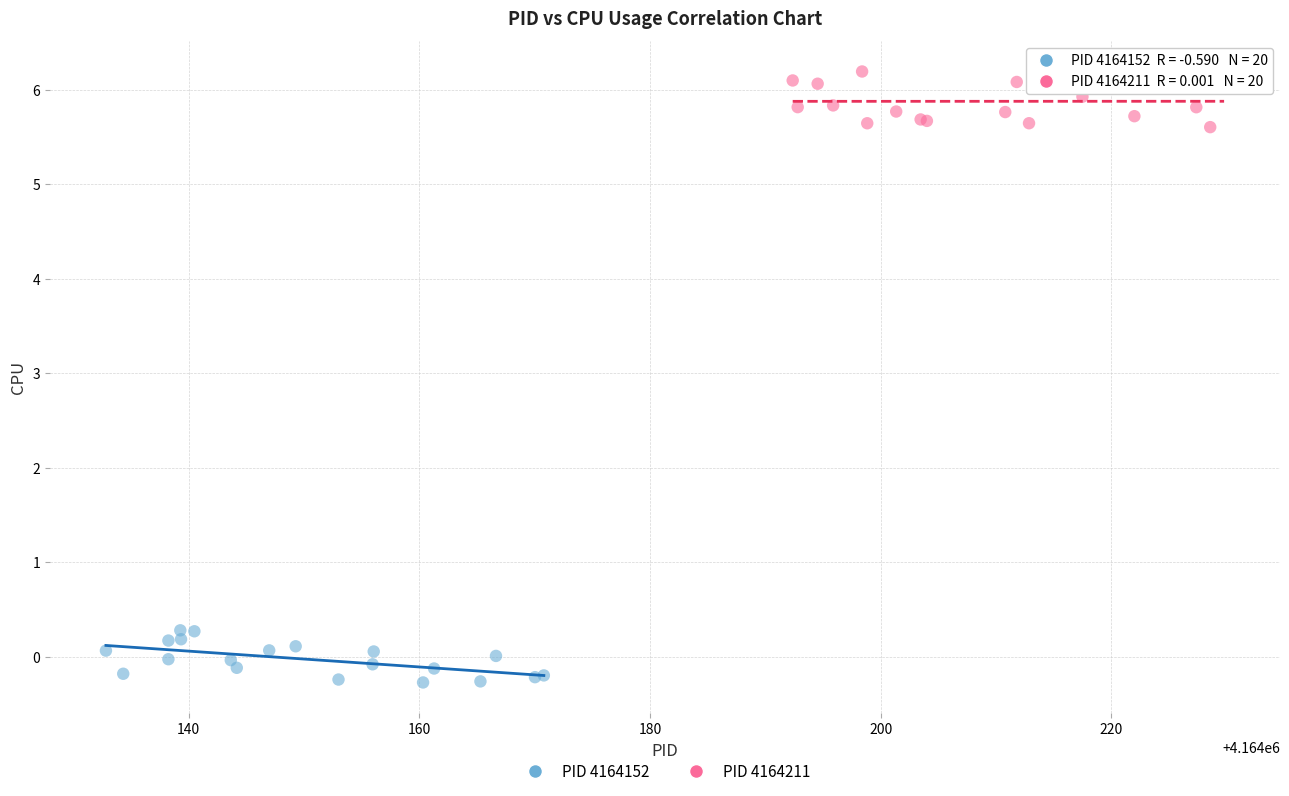

Which series contains the lowest Y value?

PID 4164152